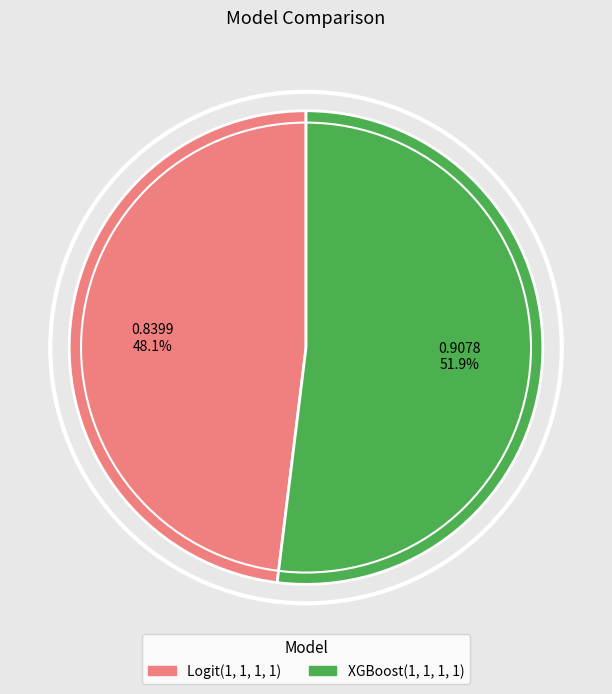

Which has a higher value, XGBoost(1, 1, 1, 1) or Logit(1, 1, 1, 1)?

XGBoost(1, 1, 1, 1)